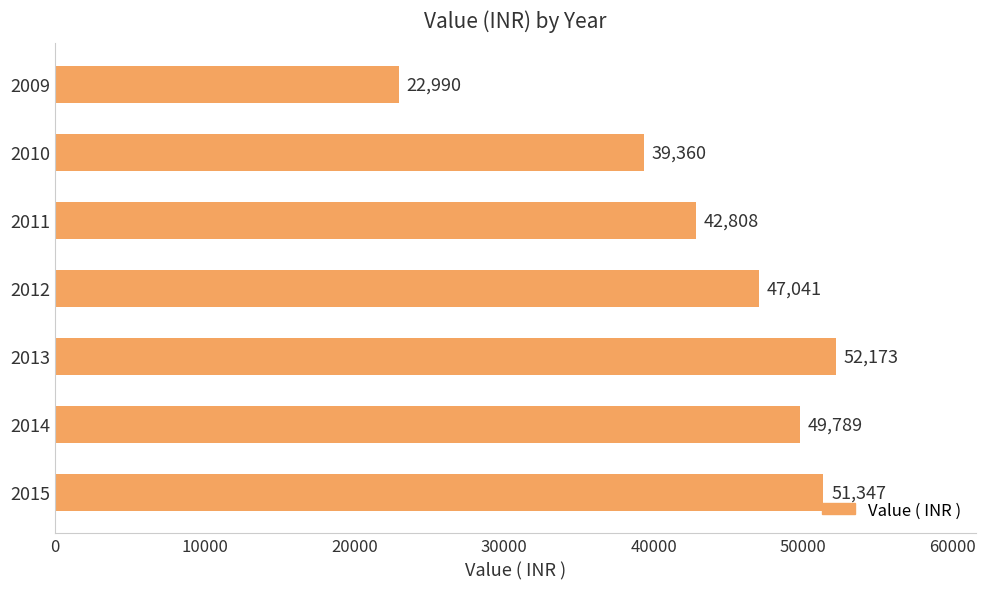

What is the average value?

43644